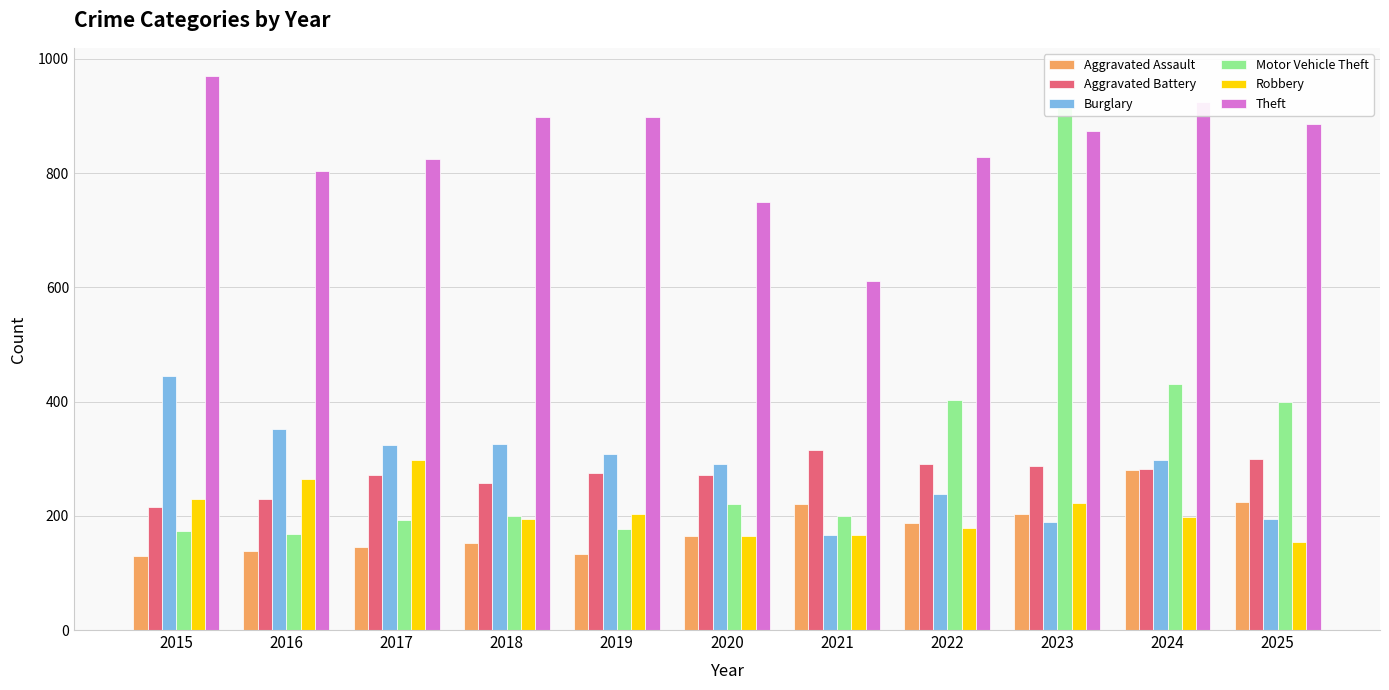

At which category is the sum across all series the highest?

2023